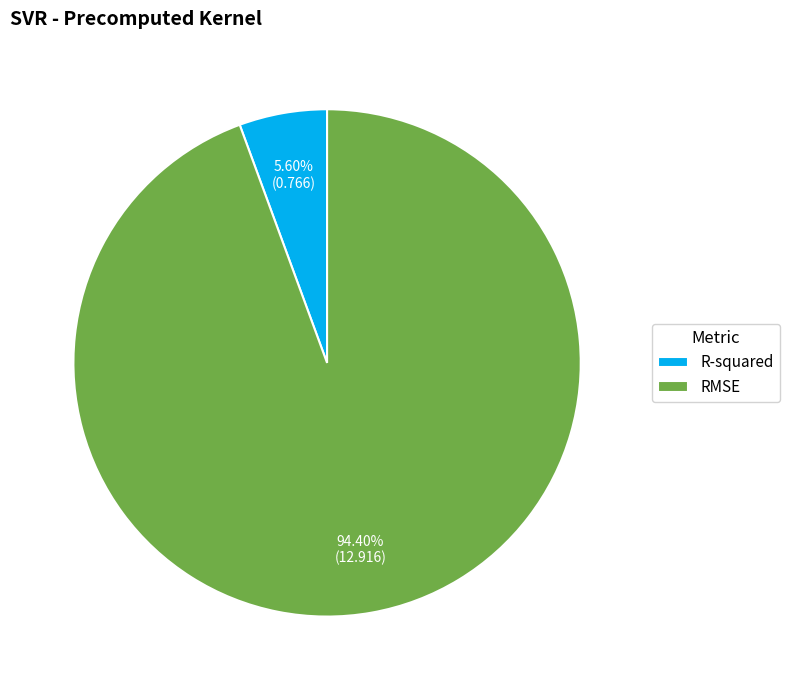

The RMSE slice represents 94% of the pie. True or false?

True